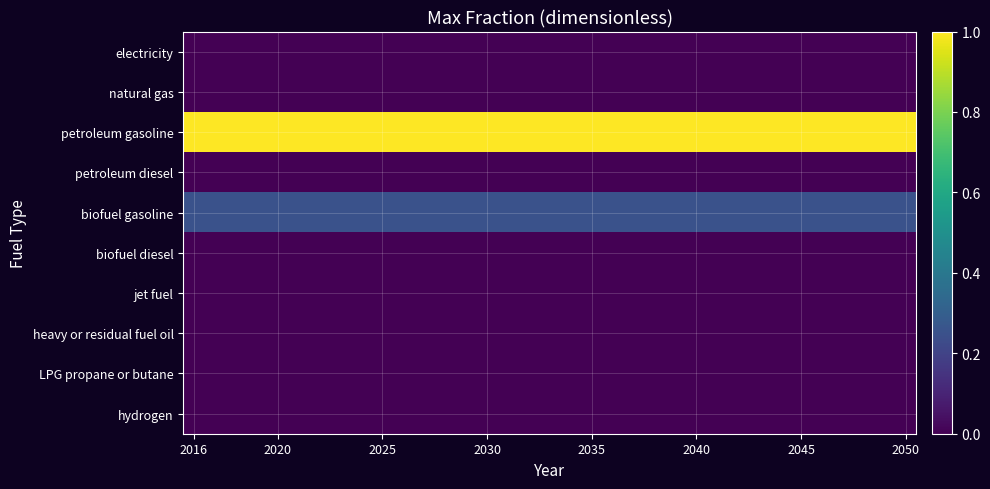

Count the number of categories in the chart.

35